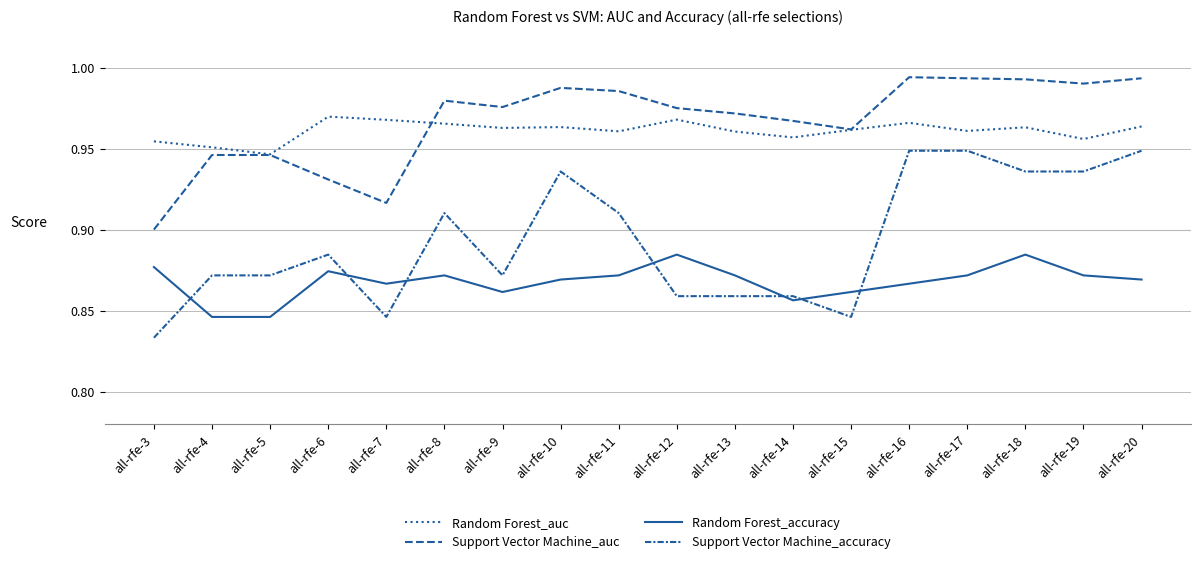

Does the chart display data point markers on the line(s)?

No